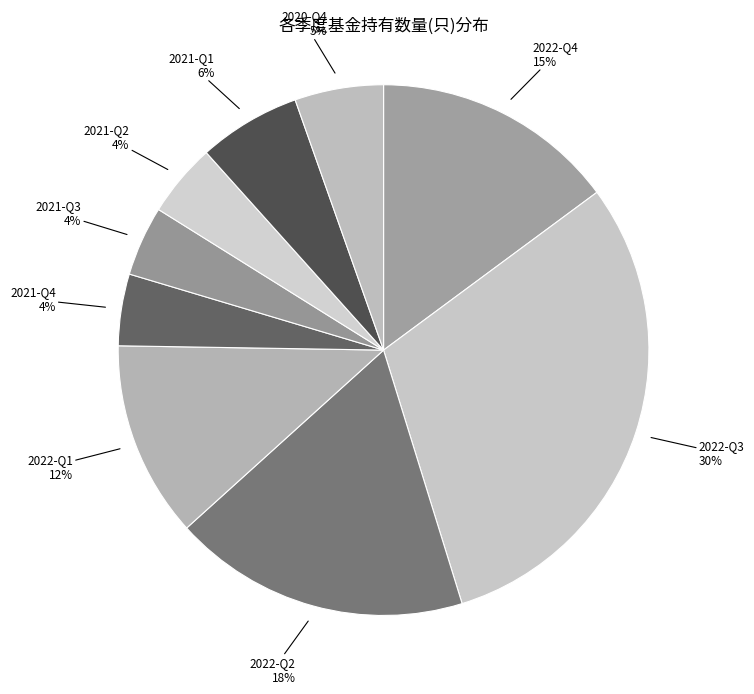

The 2022-Q3 slice represents 36% of the pie. True or false?

False